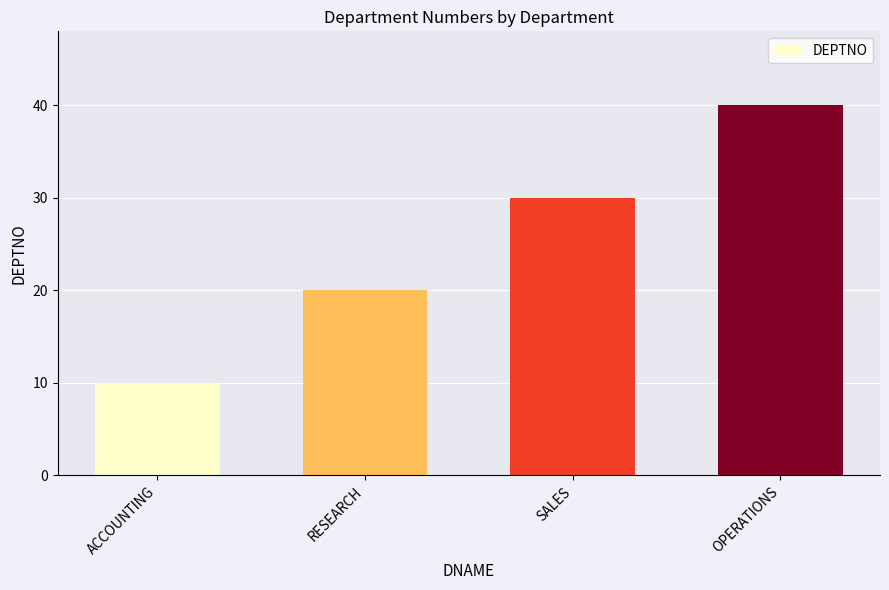

Rank the categories by value from highest to lowest.

OPERATIONS, SALES, RESEARCH, ACCOUNTING